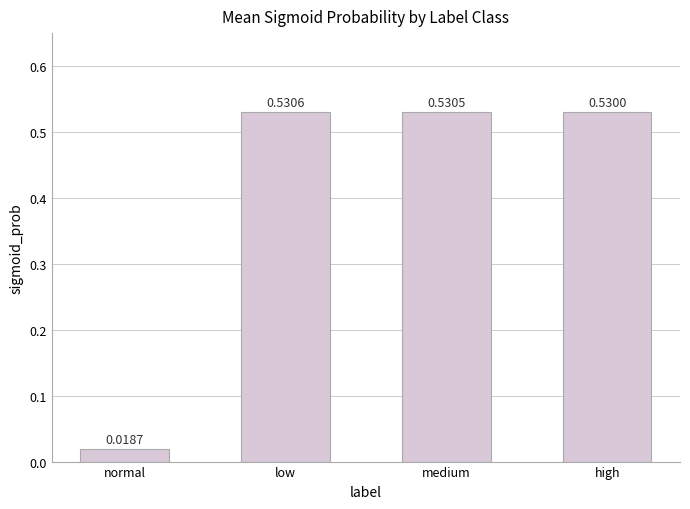

Rank the categories by value from highest to lowest.

low, medium, high, normal